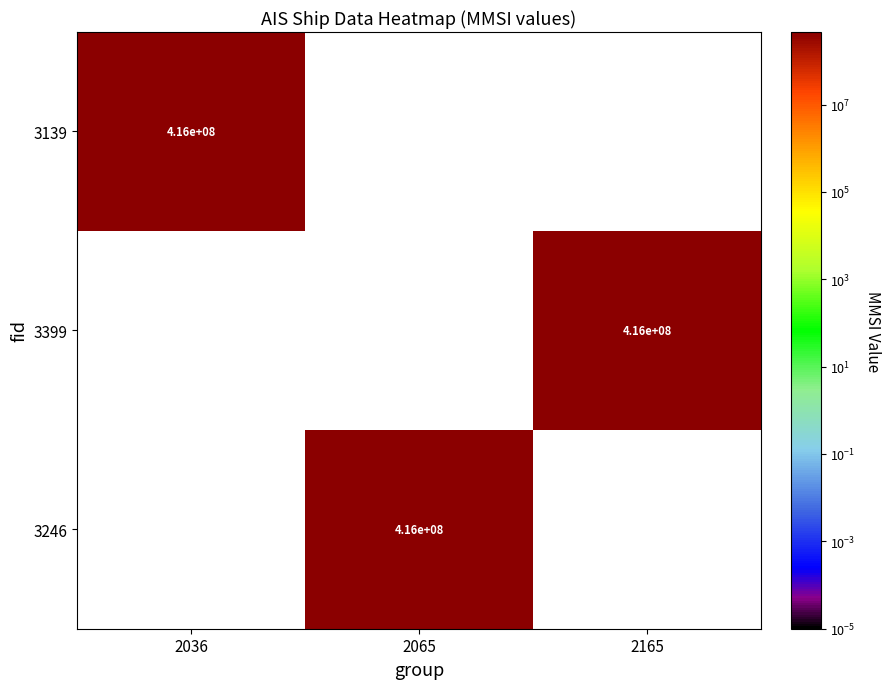

Is it true that 3399 equals 109573358 at 2165?

False